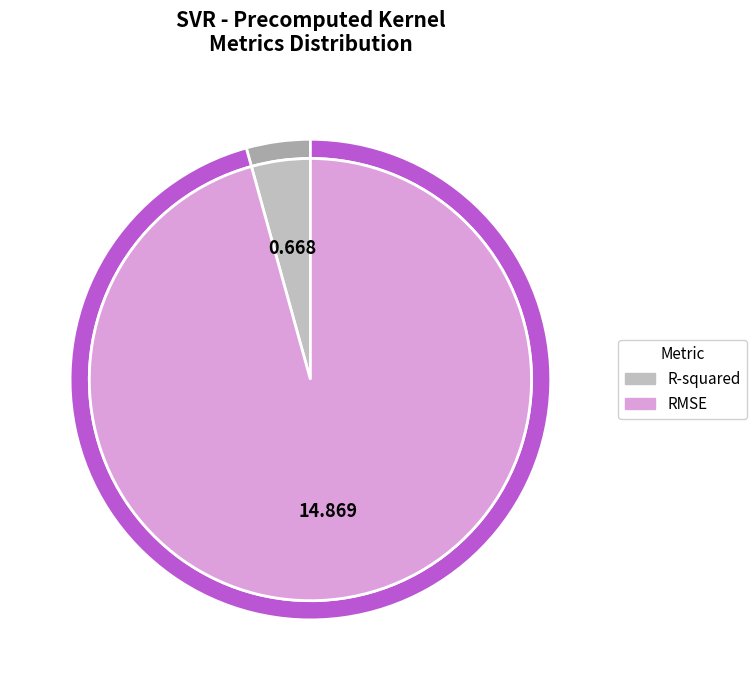

Count the number of slices in the pie.

2